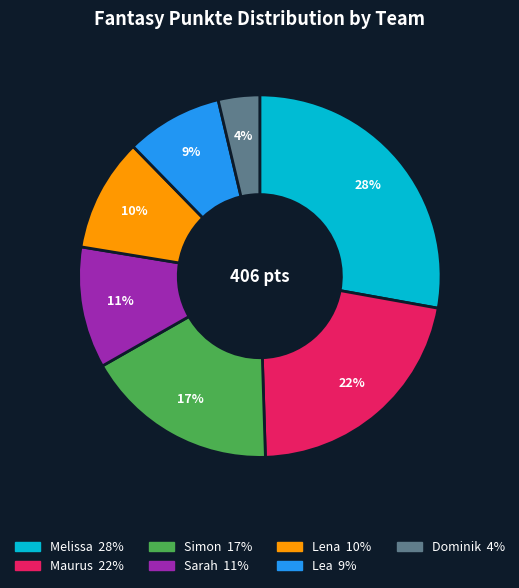

Rank the categories by value from lowest to highest.

Dominik, Lea, Lena, Sarah, Simon, Maurus, Melissa